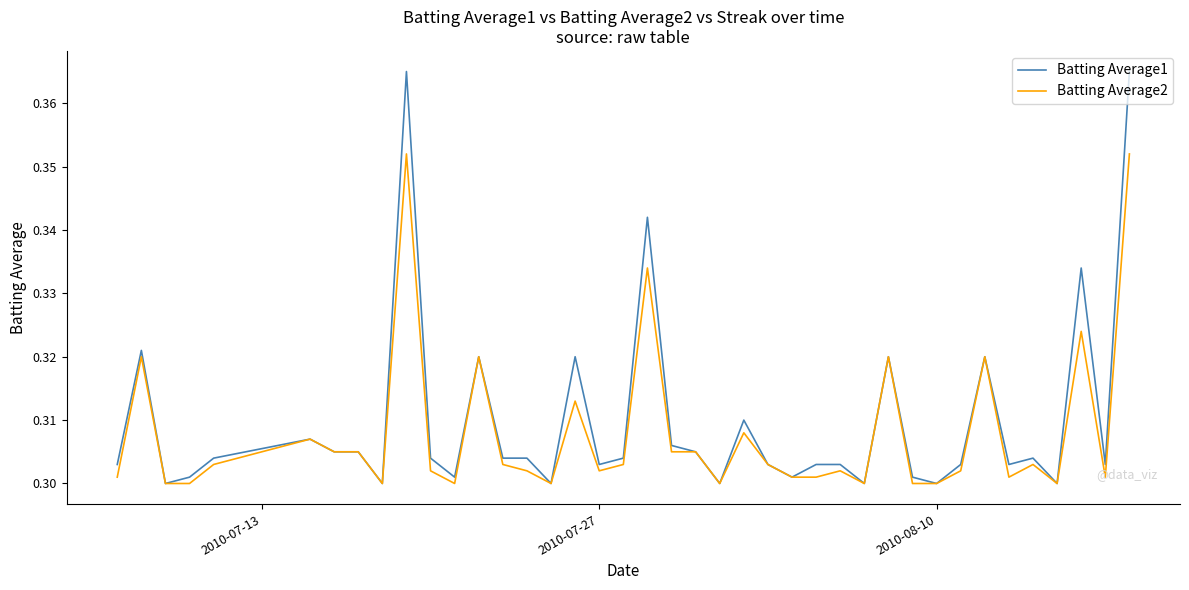

Rank the series by their maximum value, from lowest to highest.

Batting Average2, Batting Average1